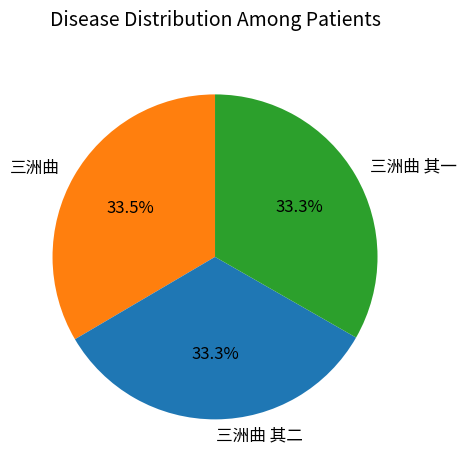

How many segments does this pie chart have?

3